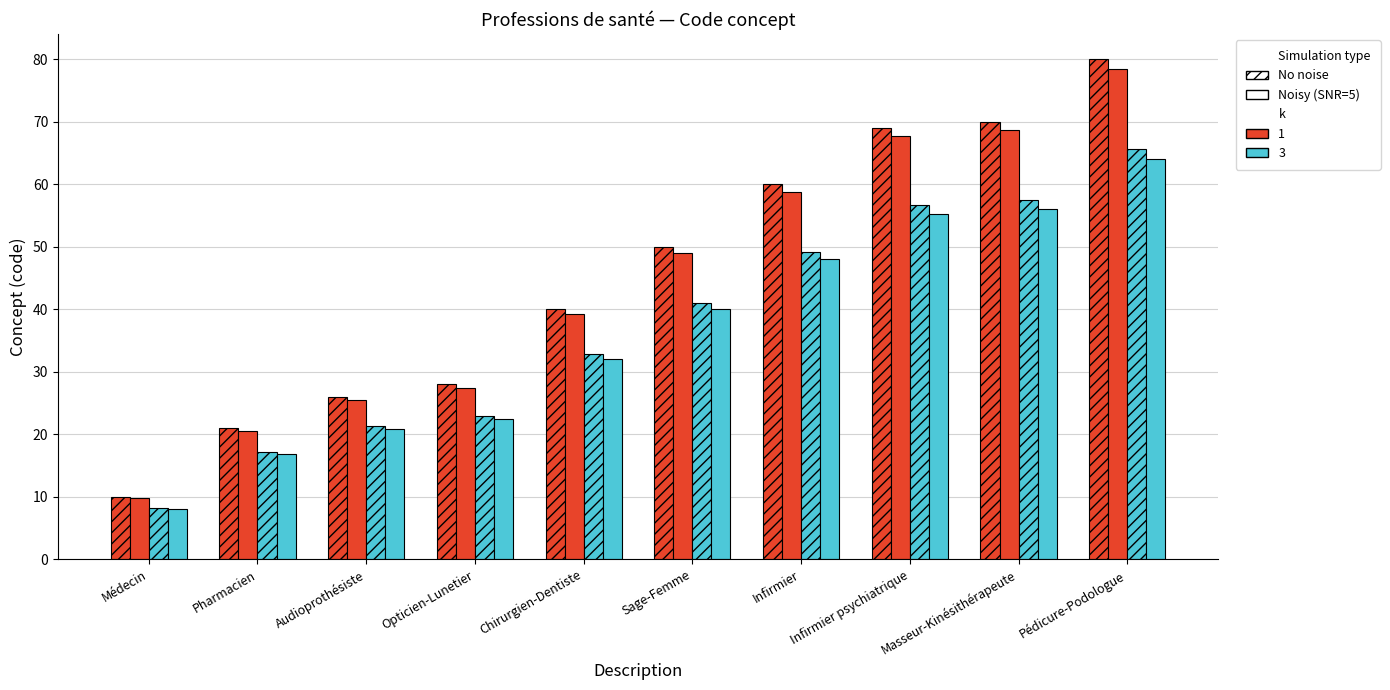

How many bars are there in total?

40